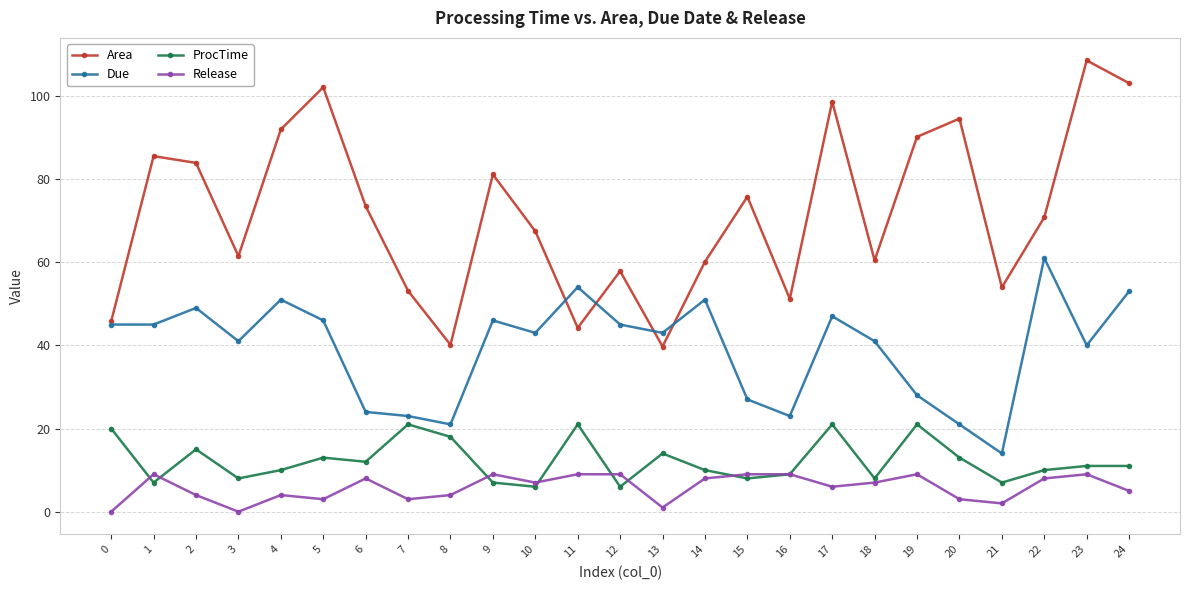

True or false: Release has a value of 3.0 at 20.

True